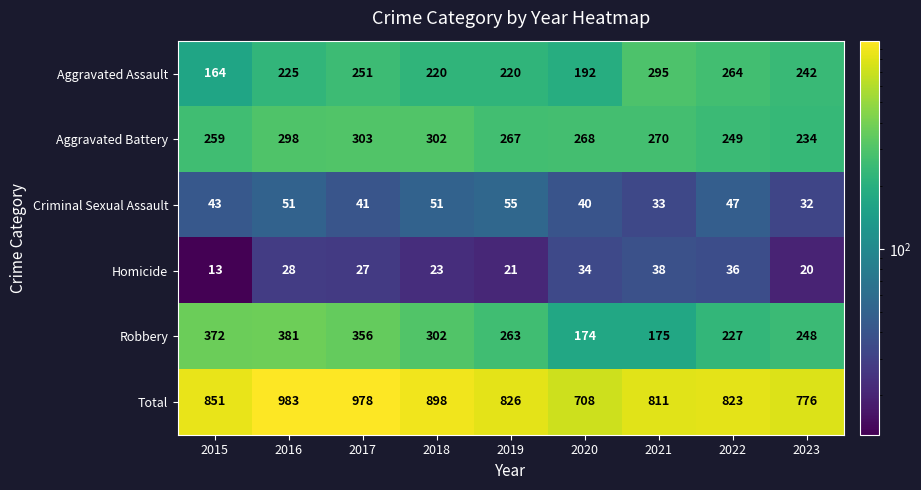

What is the greatest value displayed?

983